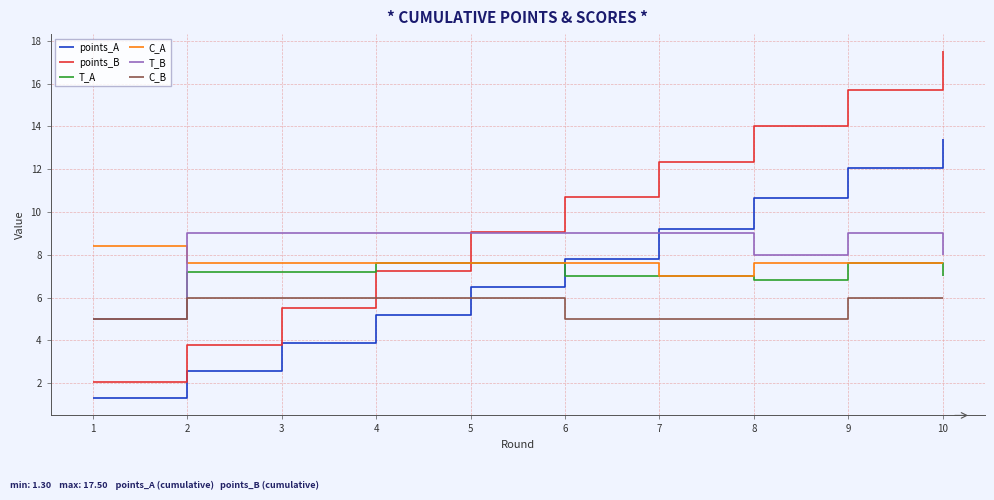

Is this an area chart (filled region under the line)?

No